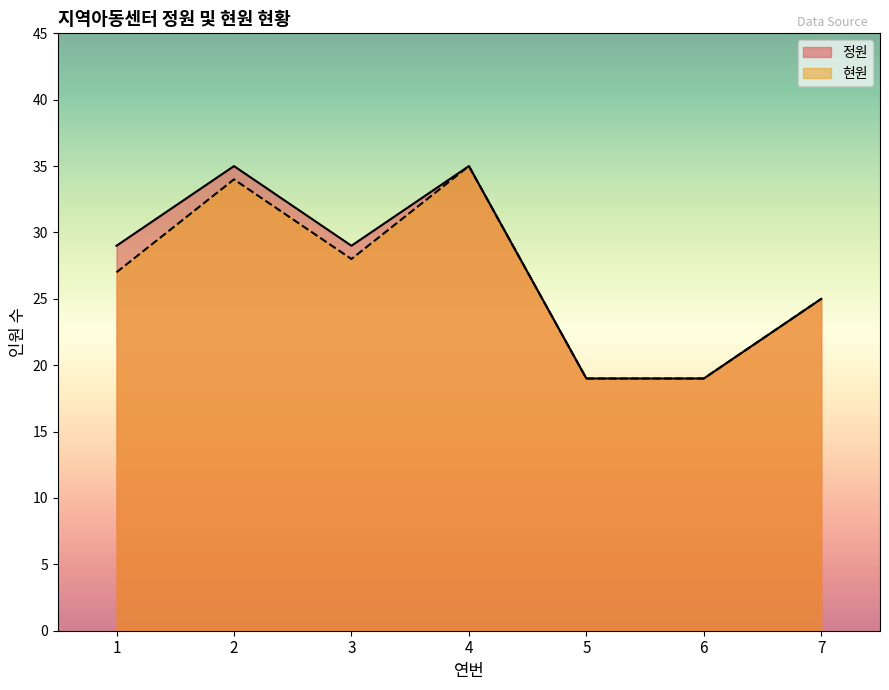

How many interior local peaks does the 현원 series have?

2